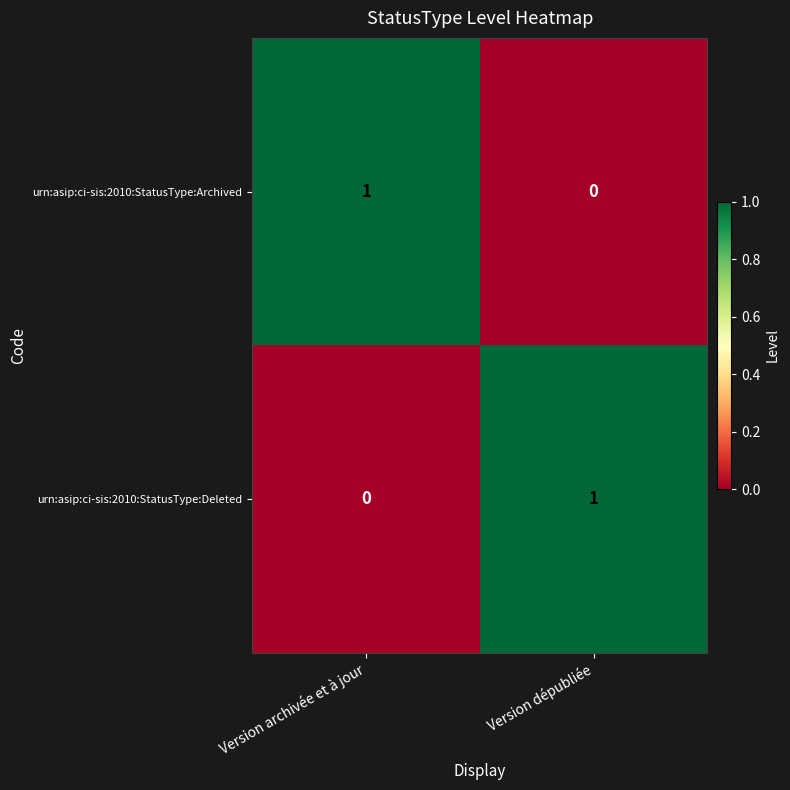

At which label does urn:asip:ci-sis:2010:StatusType:Archived reach its minimum?

Version dépubliée